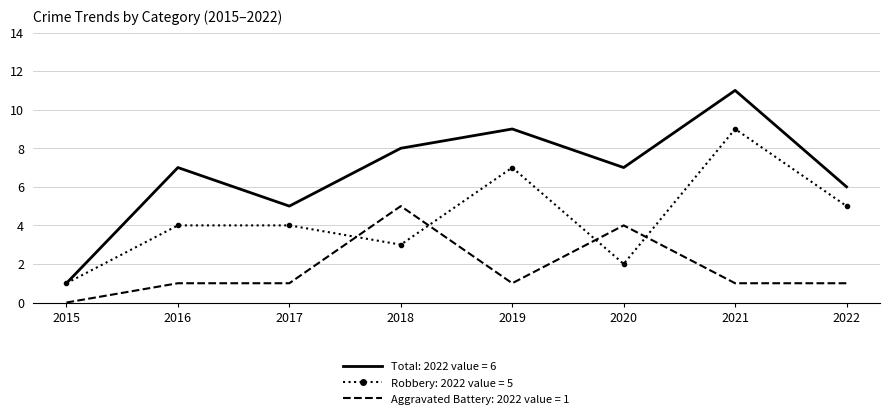

What is the spread (max minus min) of values at 2021?

10